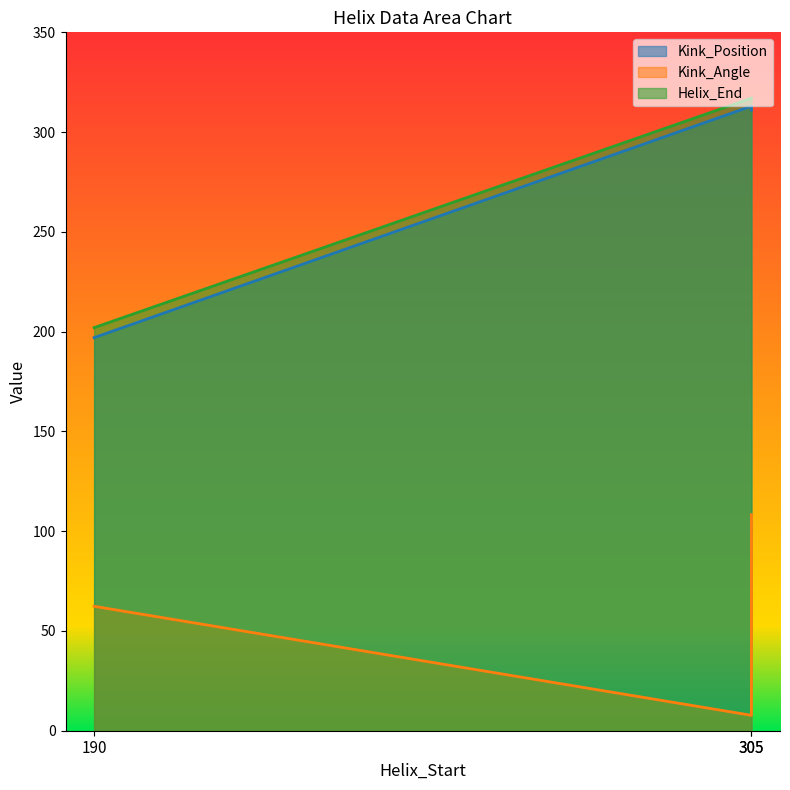

Which has a higher value, 305 or 190?

305